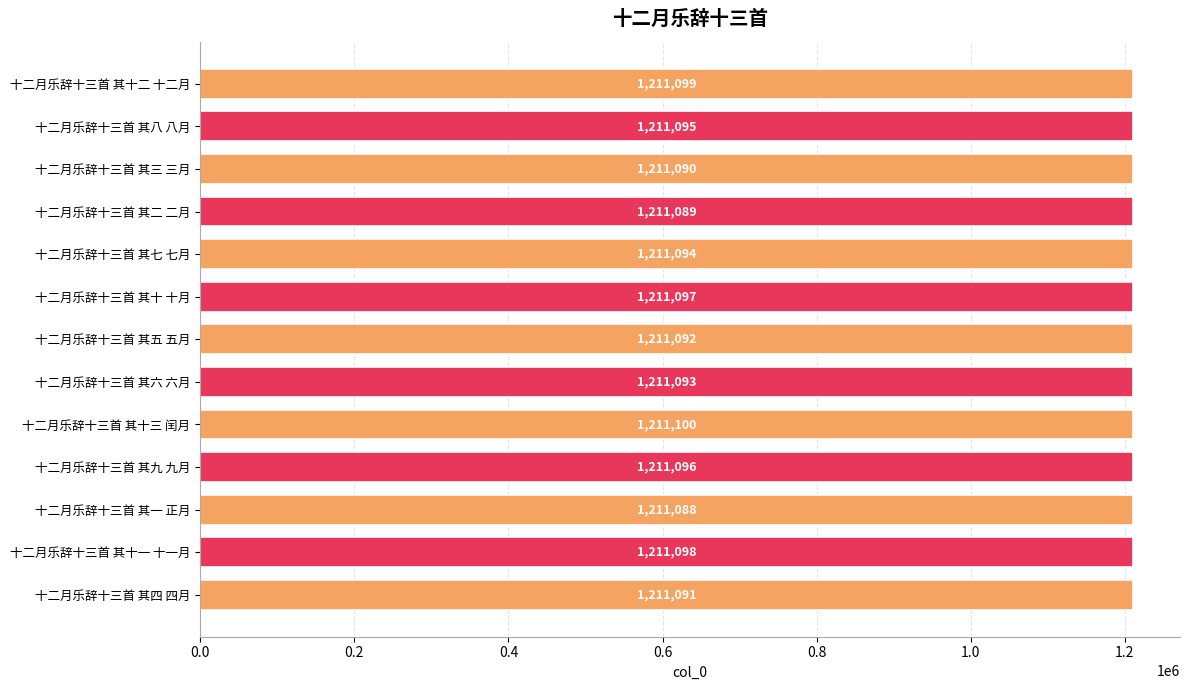

Which label corresponds to the largest value in the chart?

十二月乐辞十三首 其十三 闰月